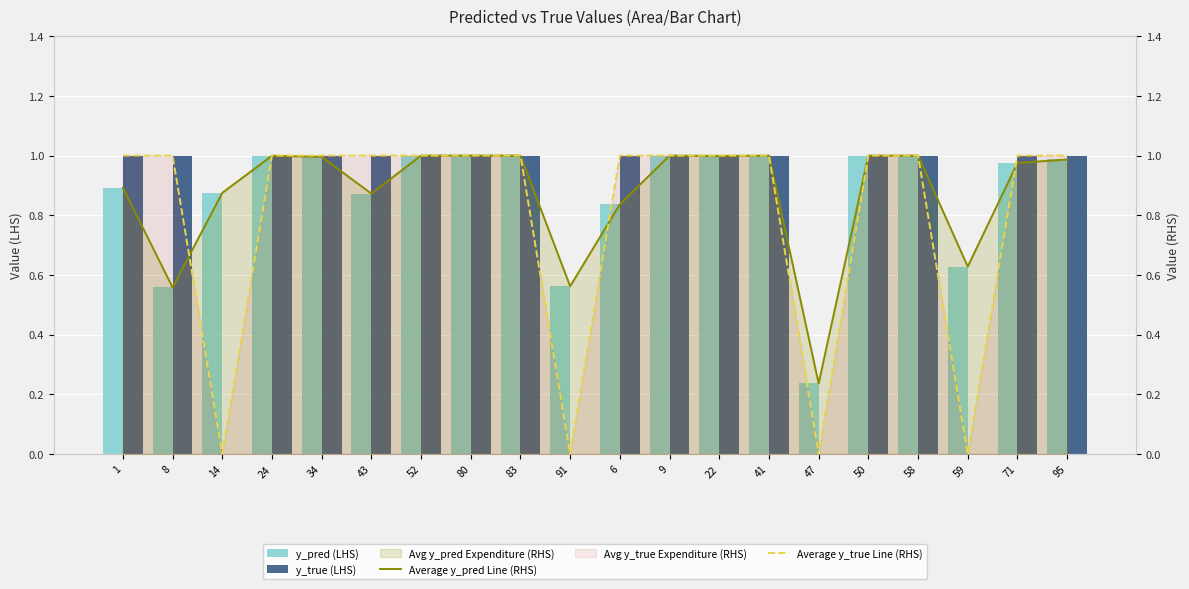

The Average y_pred Line (RHS) series shows 0.2 at 47. True or false?

True